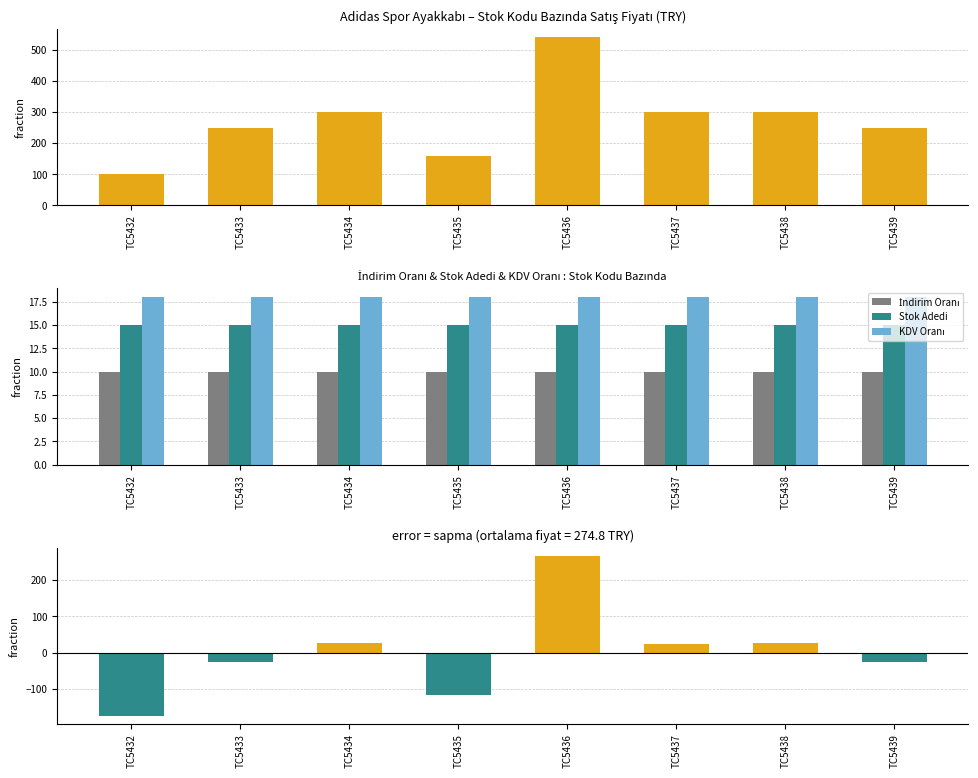

What is the spread (max minus min) of values at TC5432?

274.8